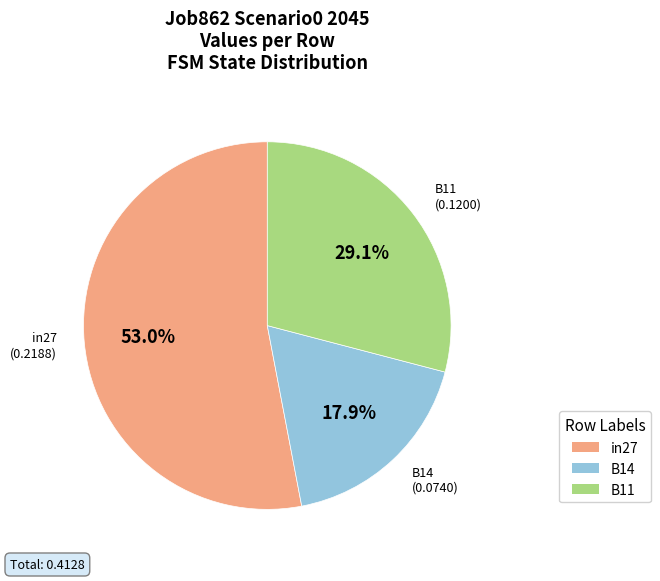

Is it true that B11 is 34% of the pie?

False